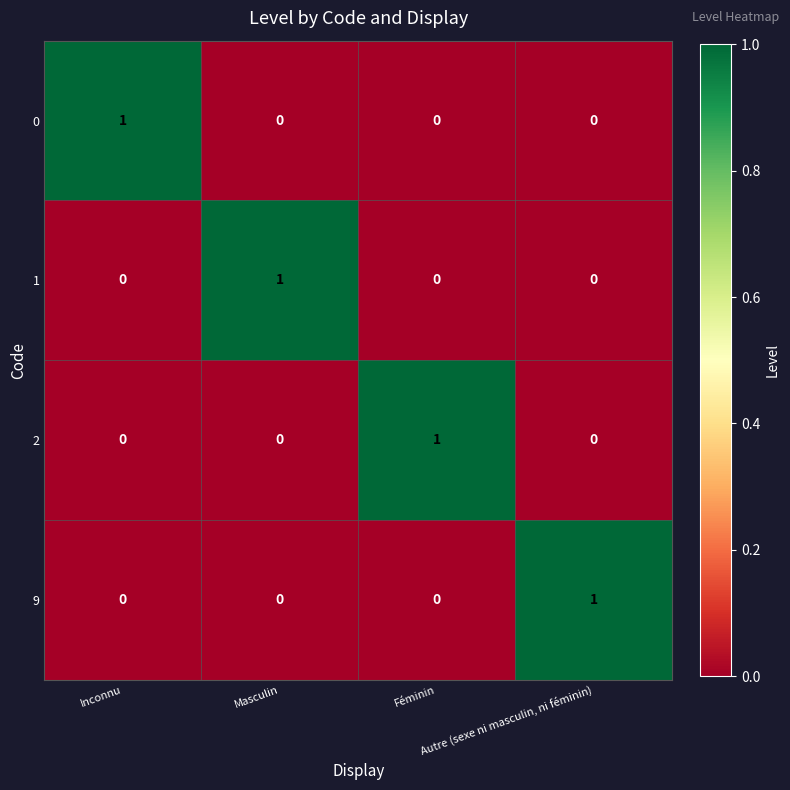

What is the difference between the highest and lowest values at Autre (sexe ni masculin, ni féminin)?

1